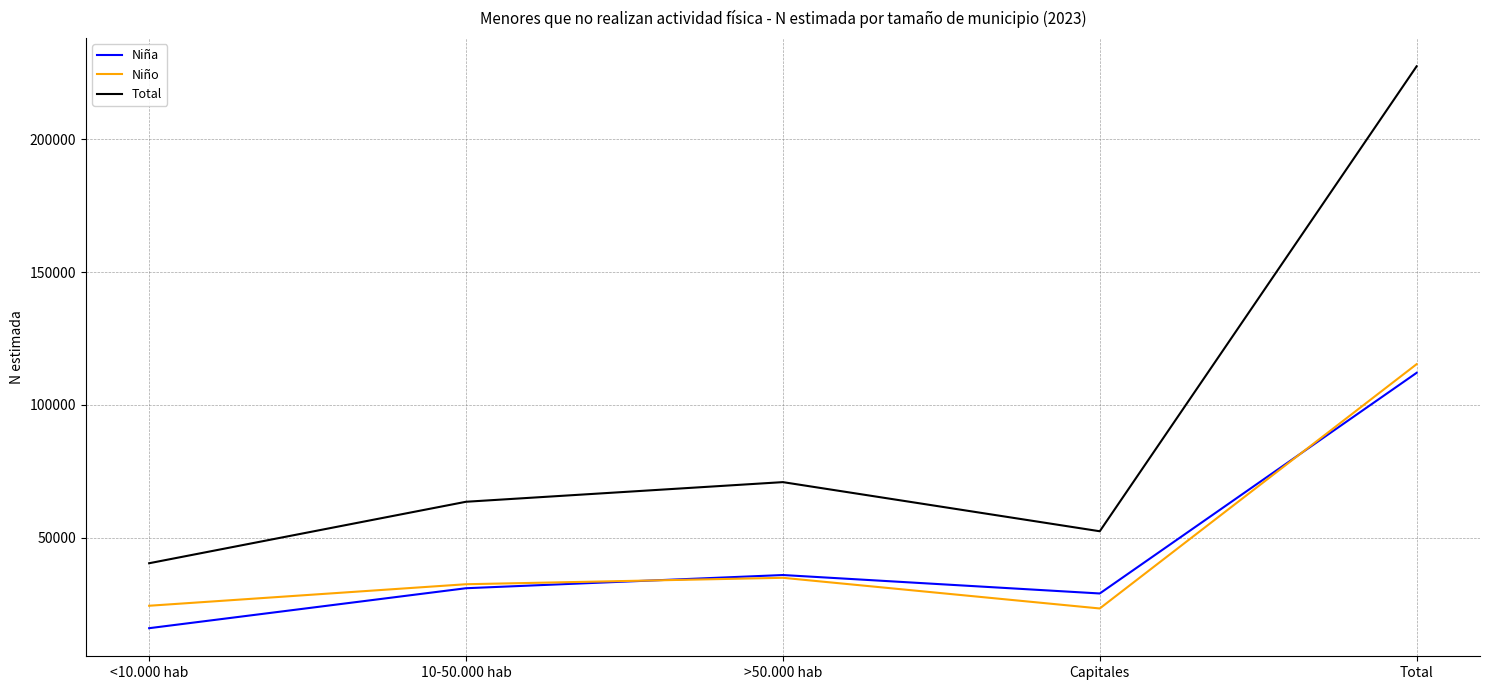

True or false: Niño has a value of 35542 at <10.000 hab.

False